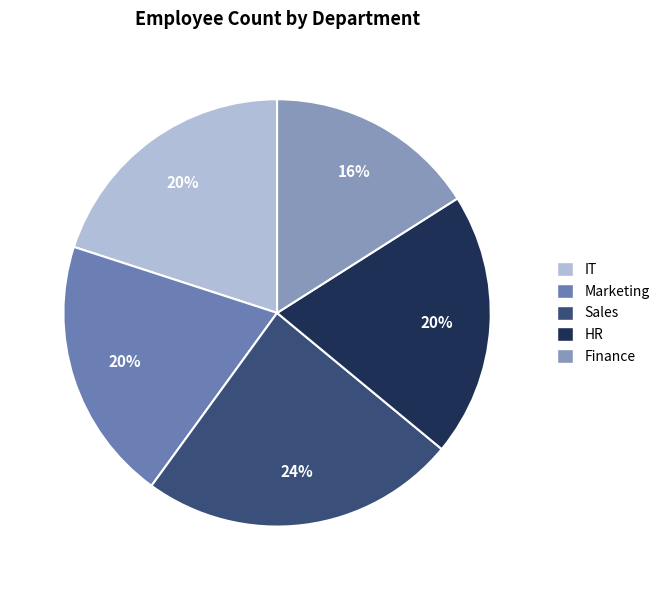

To the nearest percent, what is the average slice percentage?

20%